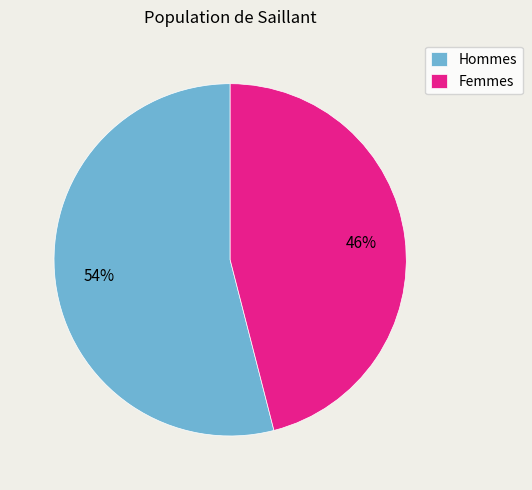

Is the sum of Hommes and Femmes greater than half?

Yes